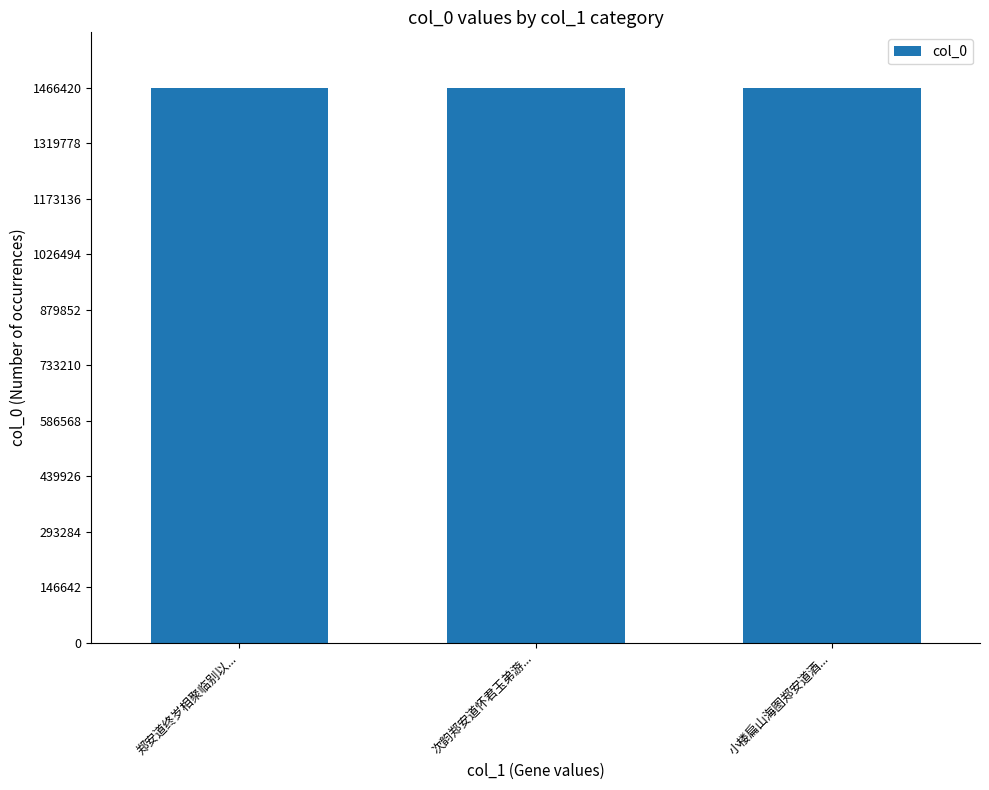

What is the change in value from 次韵郑安道怀君玉弟游... to 小楼扁山海图郑安道酒...?

-45